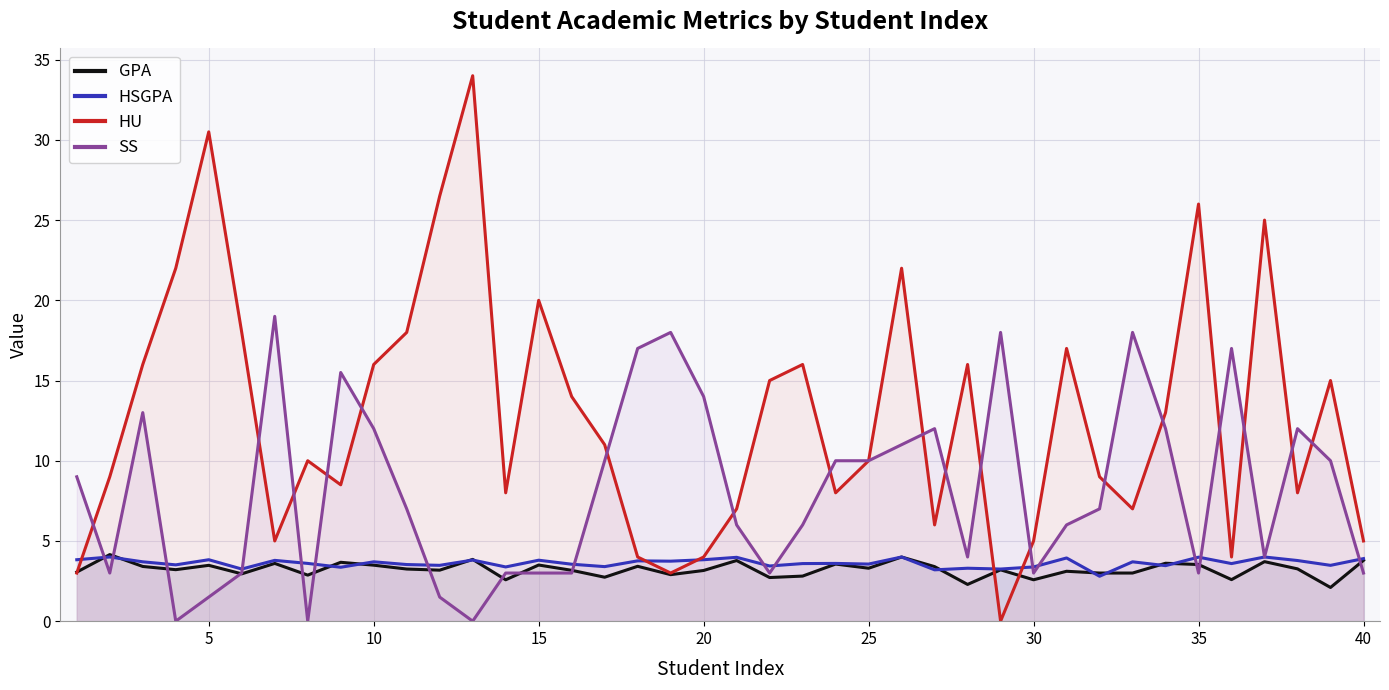

Which series has the largest total across all categories?

HU